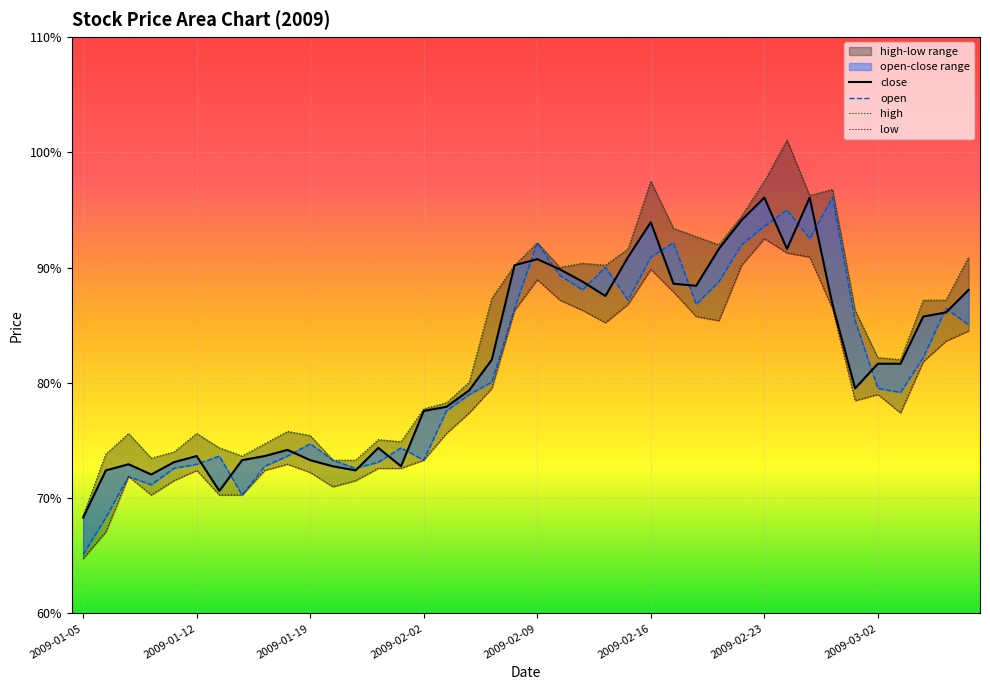

Which series has the largest range (max minus min)?

high